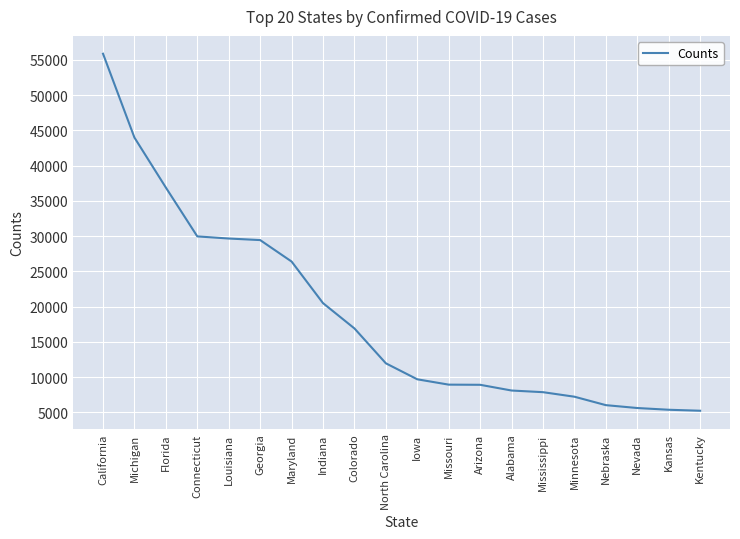

What value does the data have at Florida, to the nearest 50?

36900